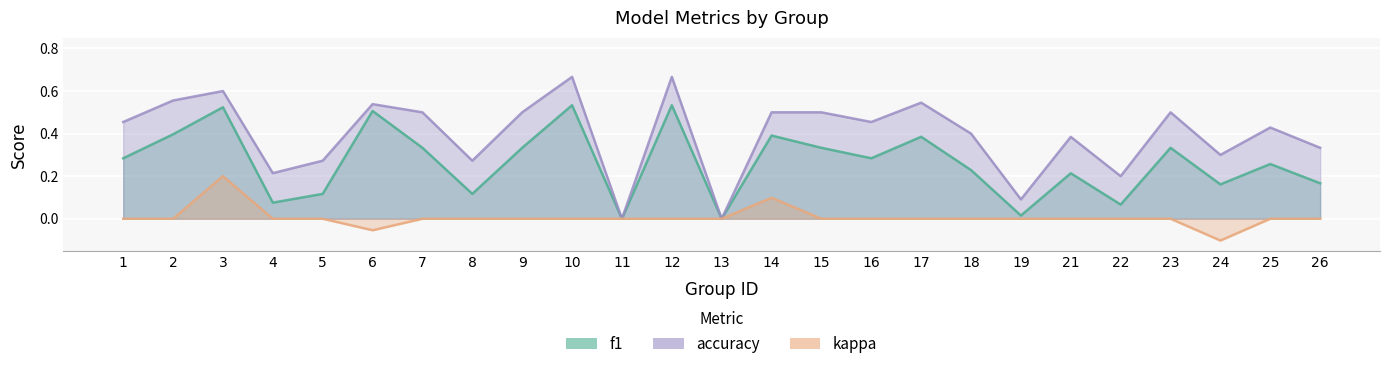

What is the difference between the second highest and second lowest values in the kappa series?

0.2